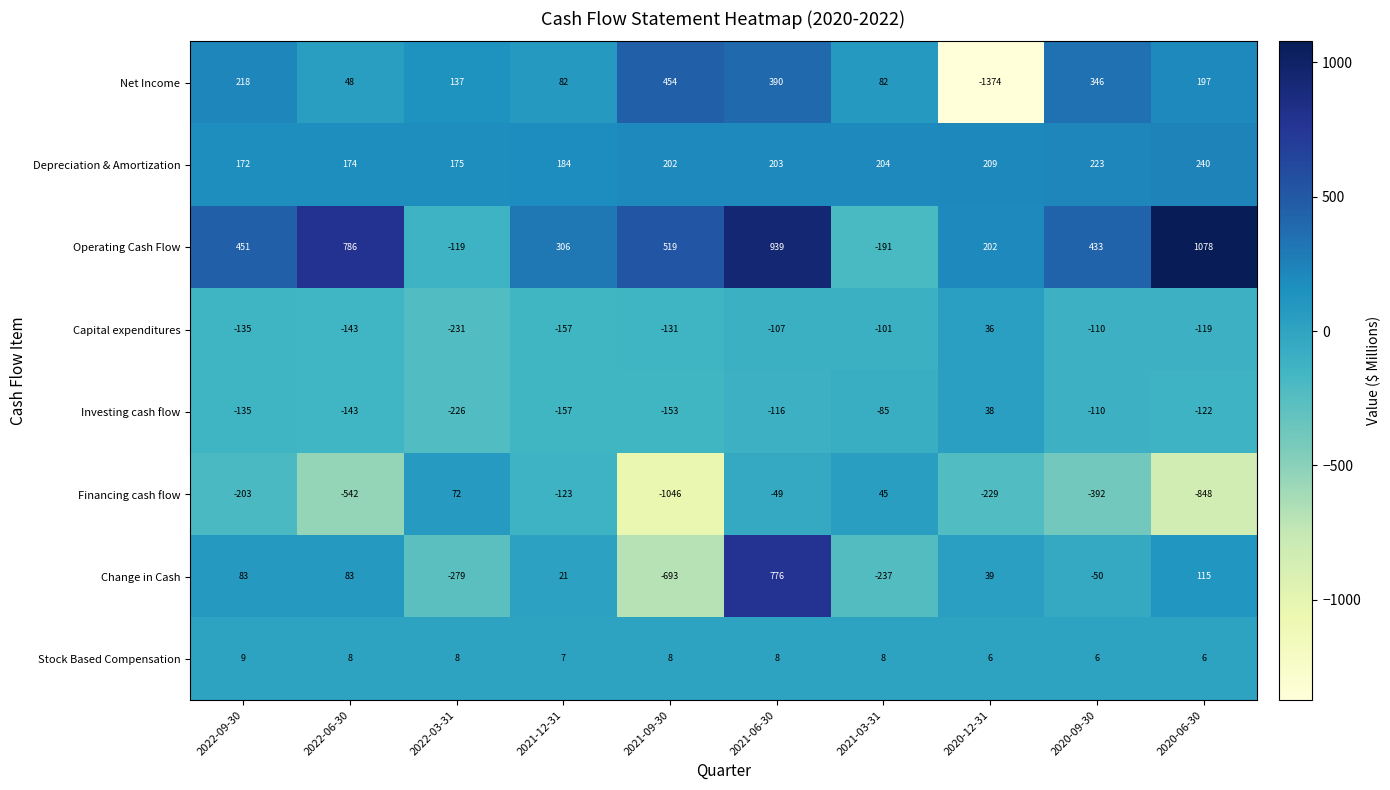

The Stock Based Compensation series shows 5 at 2021-09-30. True or false?

False